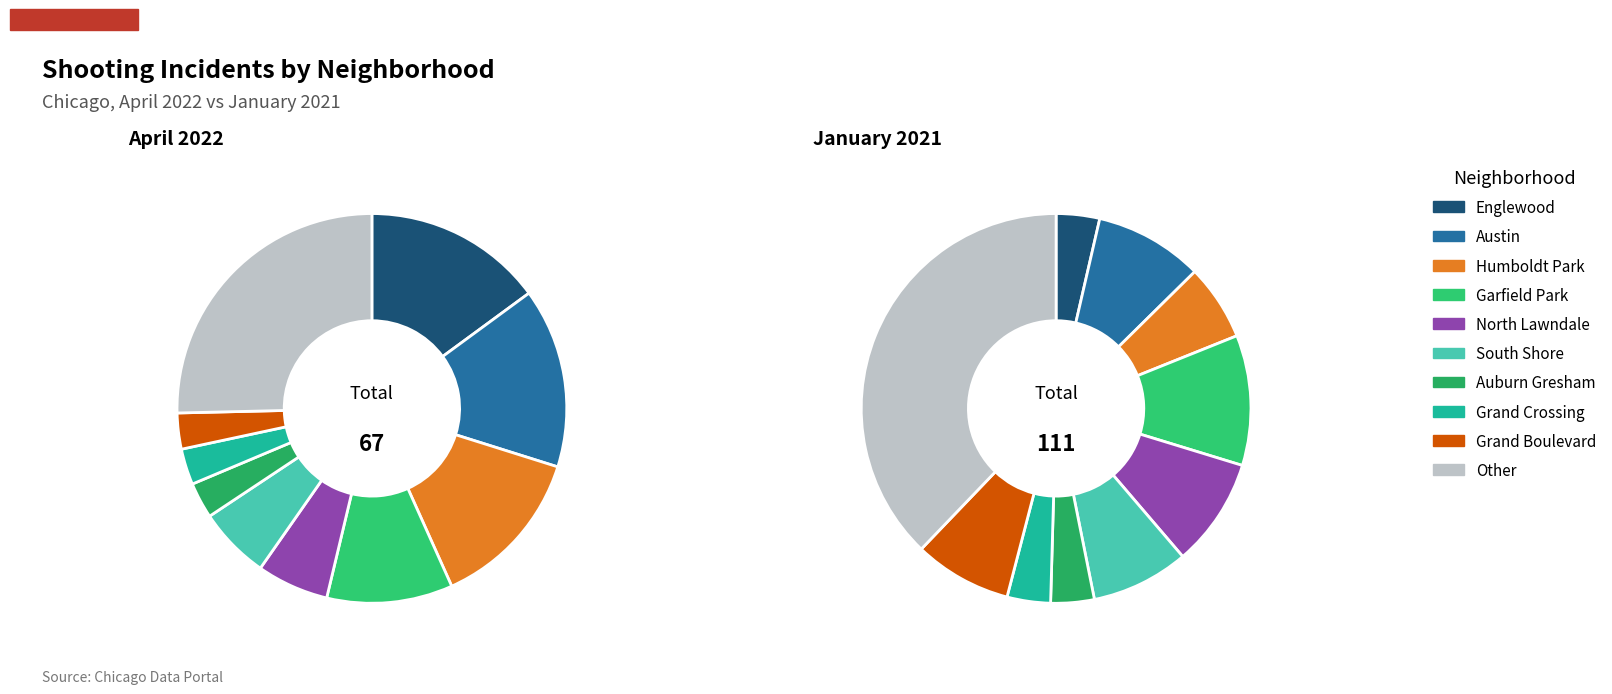

What is the difference between the highest and lowest values at North Lawndale?

6